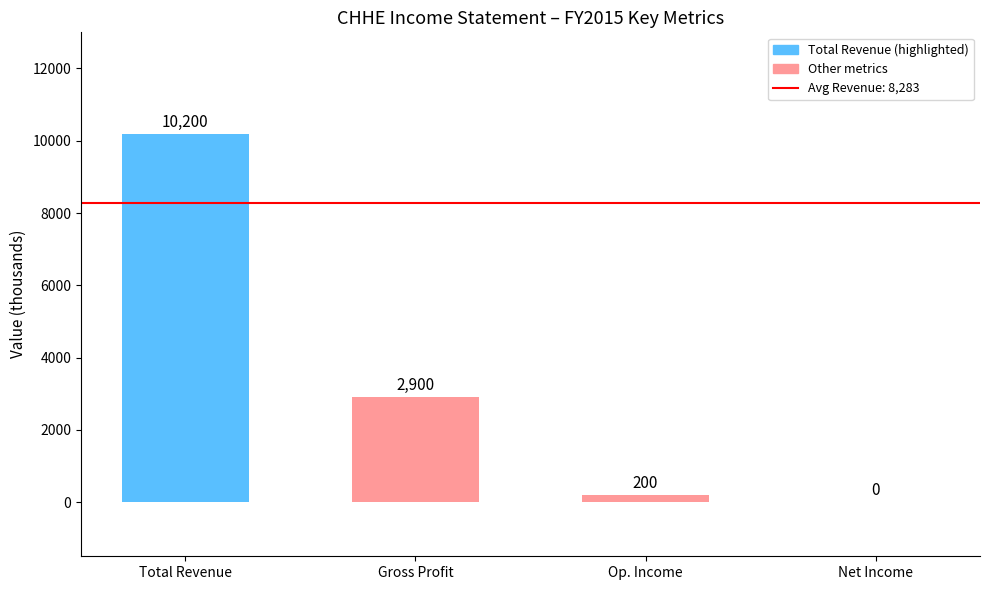

Which label corresponds to the largest value in the chart?

Total Revenue